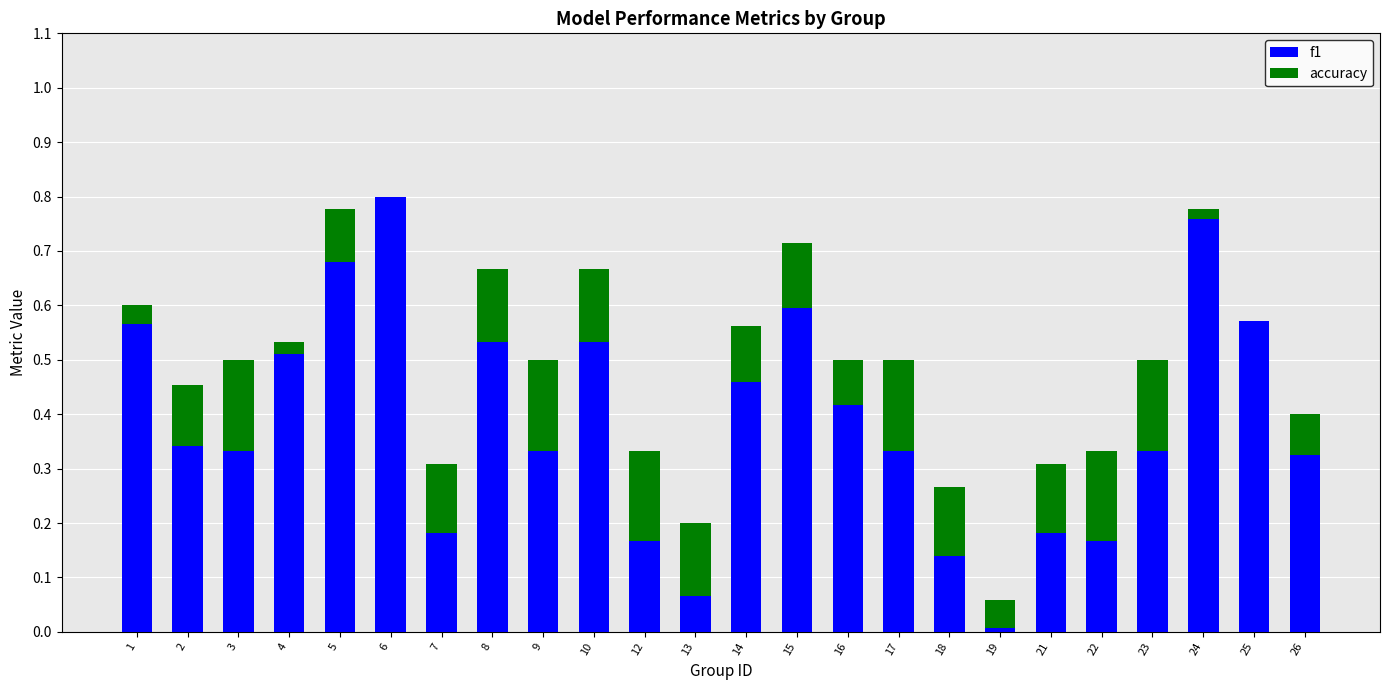

How many categories are shown in the chart?

24